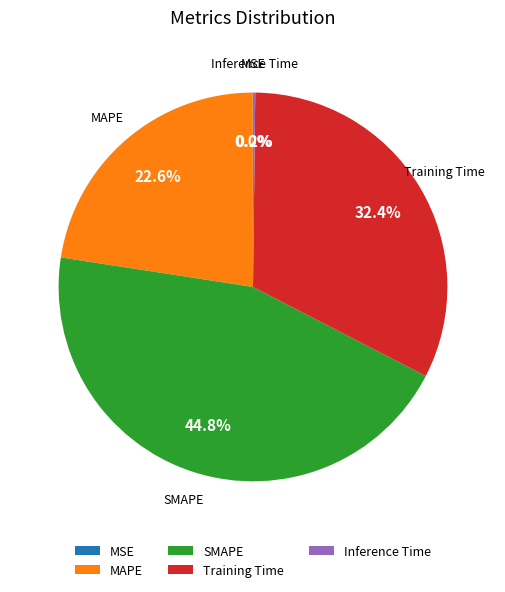

To the nearest percent, what is the average slice percentage?

20%